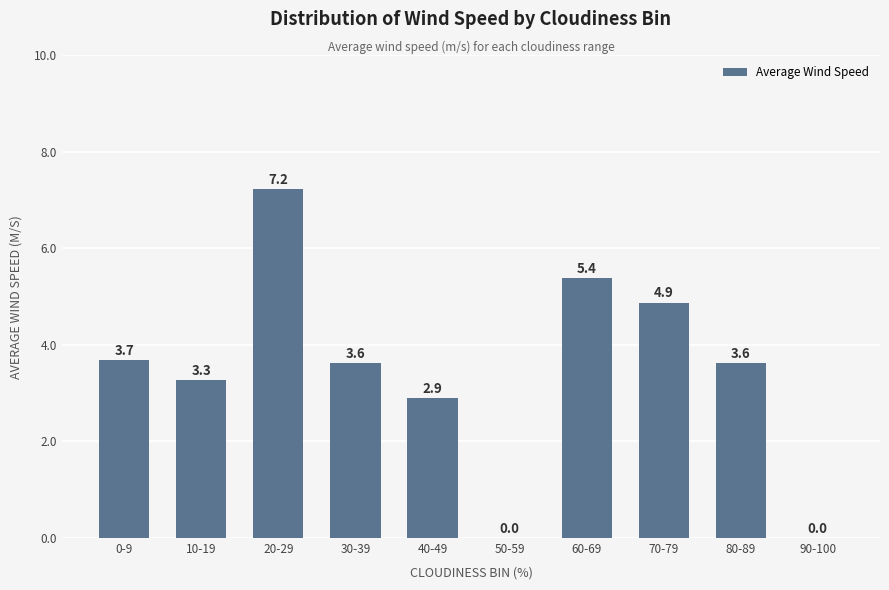

How many categories are shown in the chart?

10